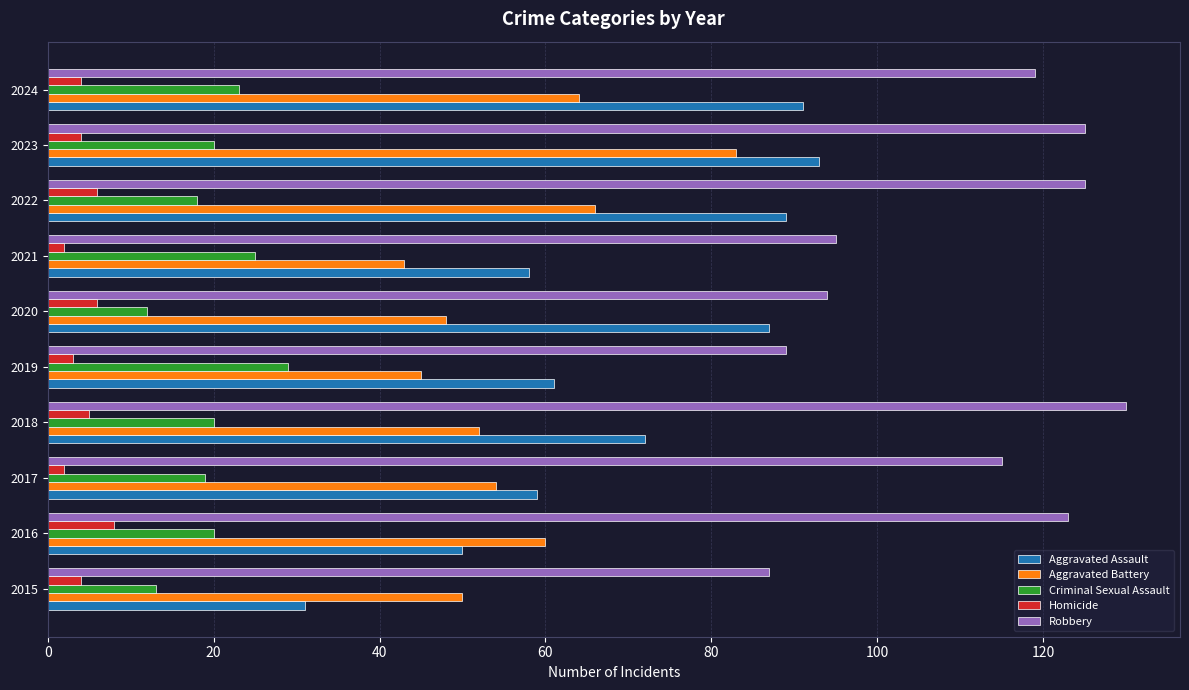

At which category is the sum across all series the highest?

2023